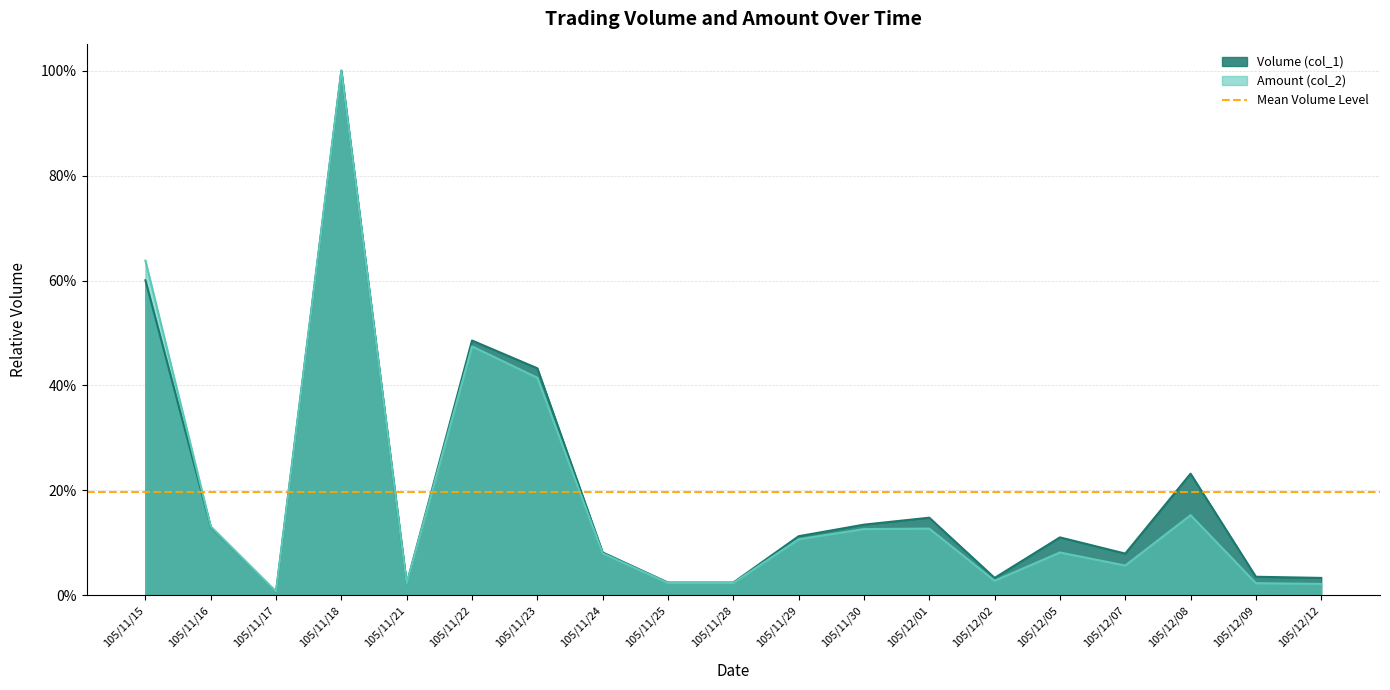

In Amount (col_2), how many points are higher than both neighbors (excluding endpoints)?

5